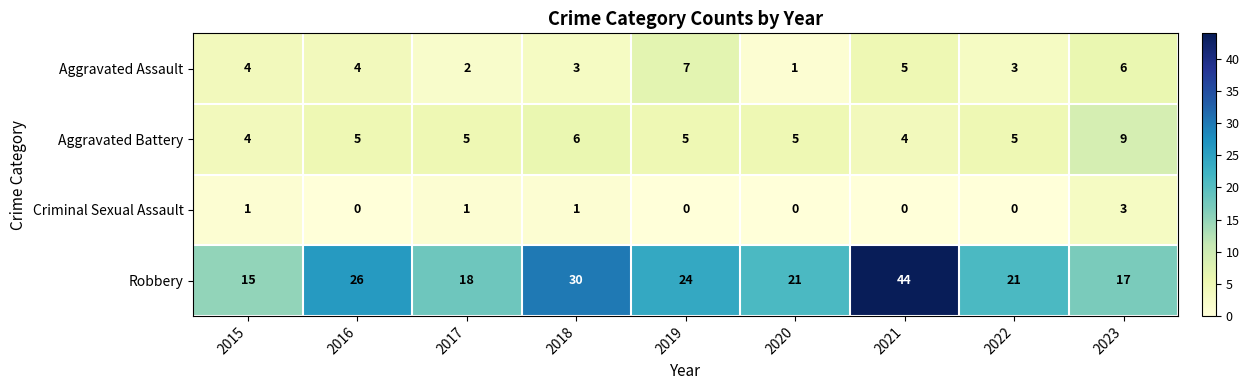

How many series are shown in this chart?

4